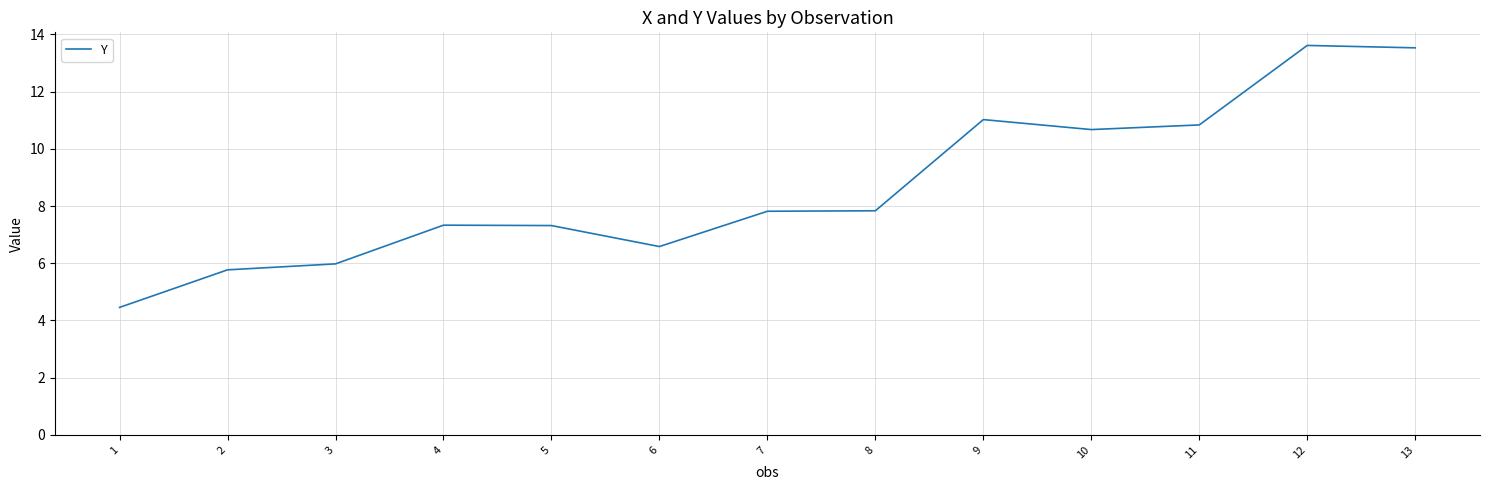

What is the minimum value shown in the chart?

4.5